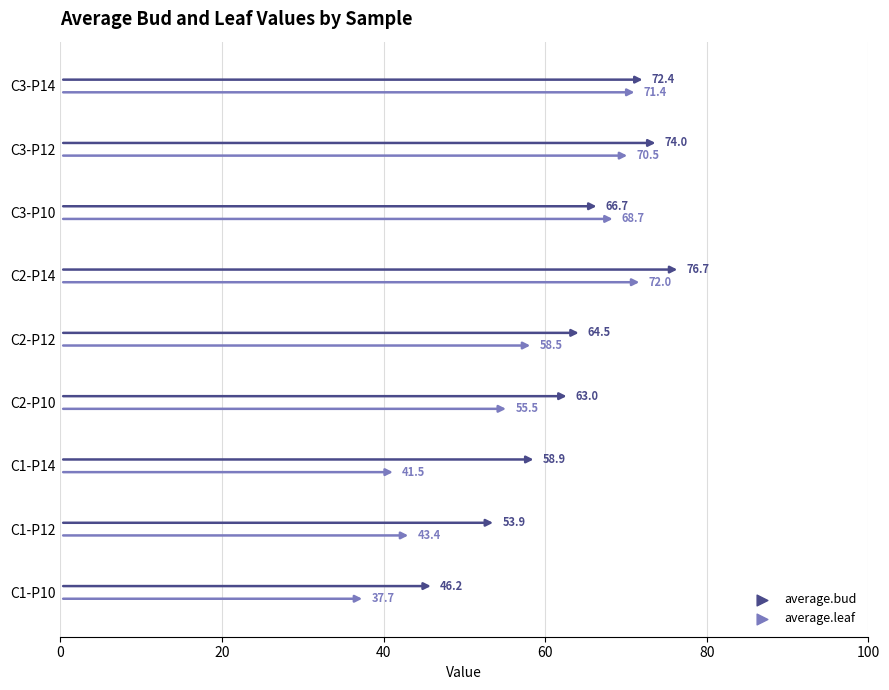

Which series reaches the maximum Y coordinate?

average.bud